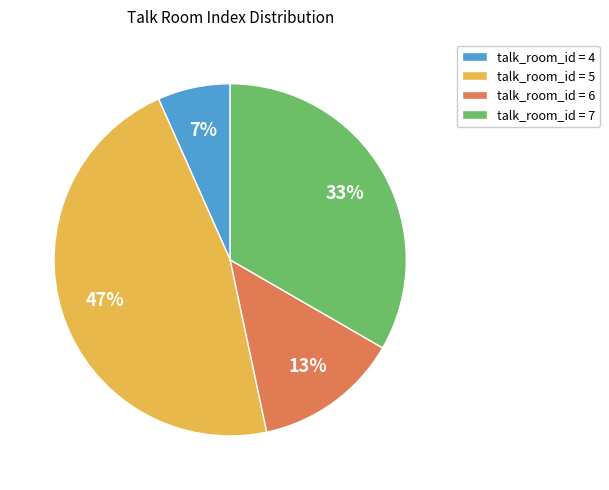

Count the number of slices in the pie.

4